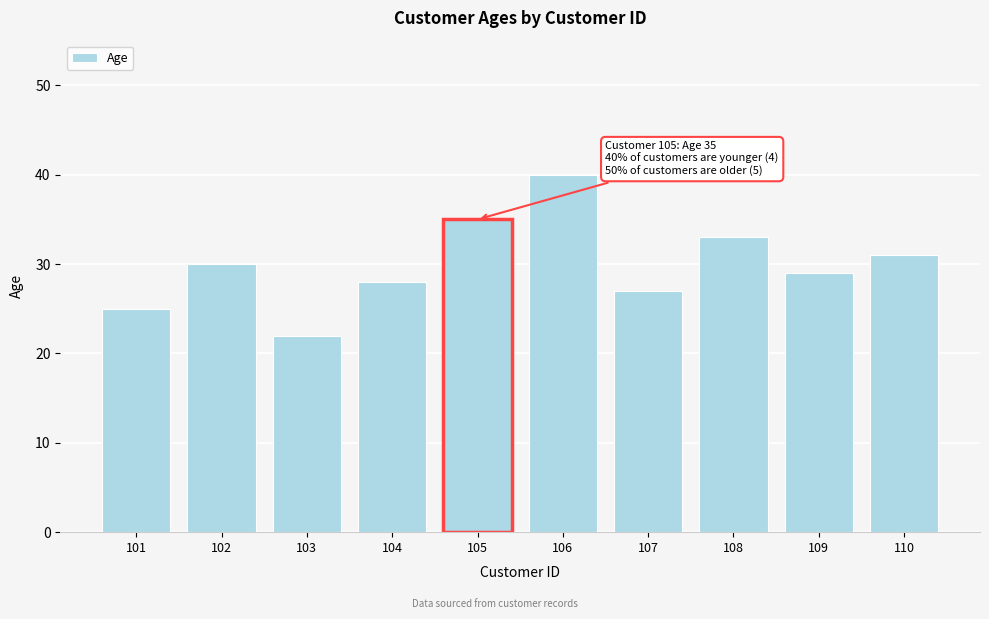

Reading left to right, what are all the values shown in this chart?

101=25	102=30	103=22	104=28	105=35	106=40	107=27	108=33	109=29	110=31